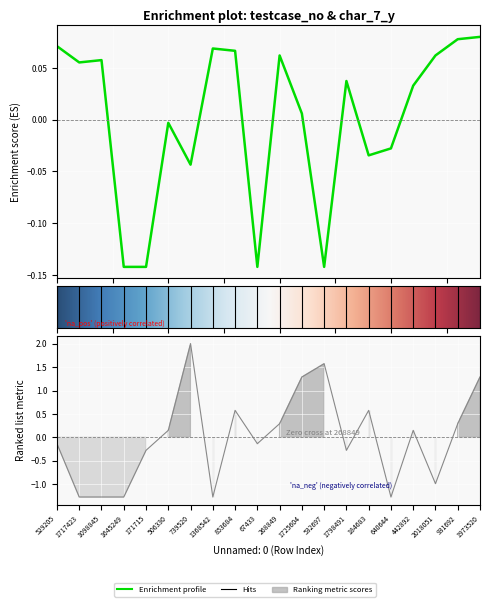

Count the number of categories in the chart.

20